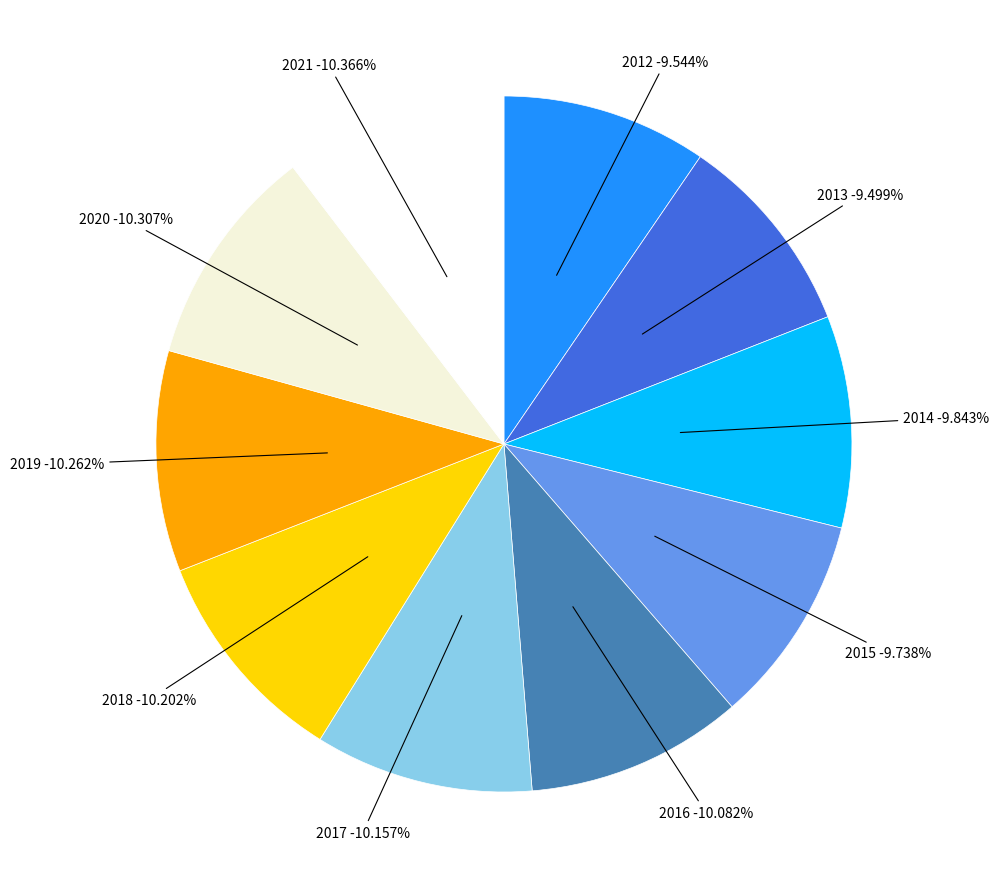

Is 2013 the majority of the pie?

No